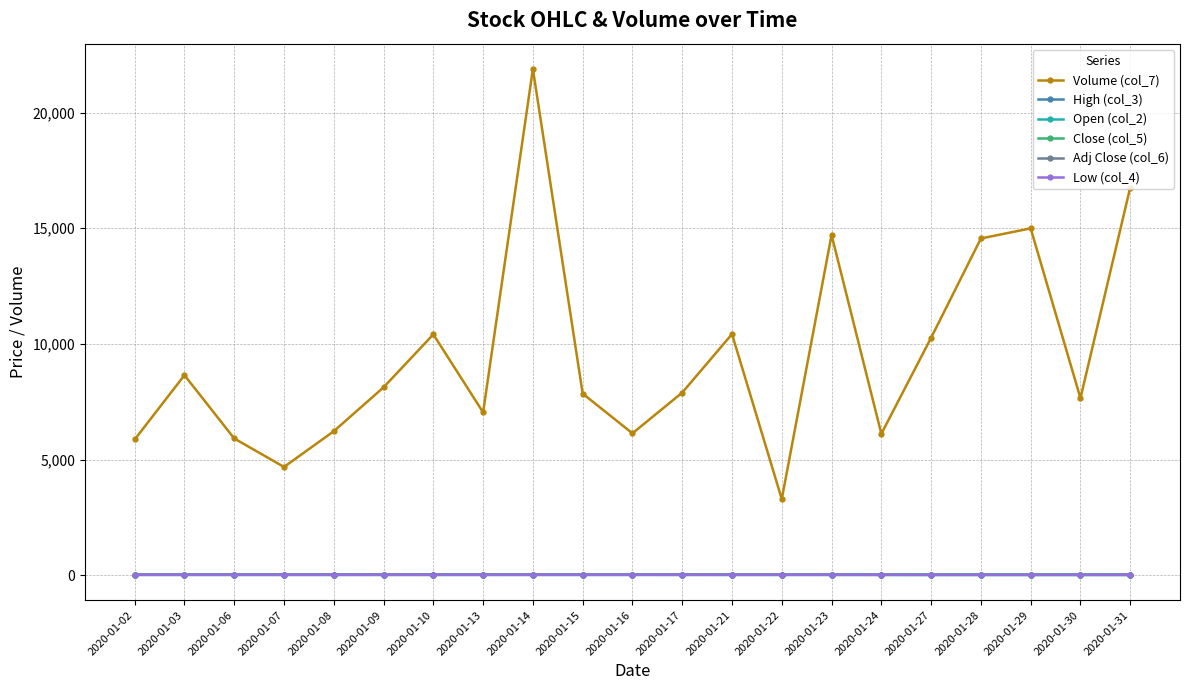

Which series has the widest spread of values?

Volume (col_7)